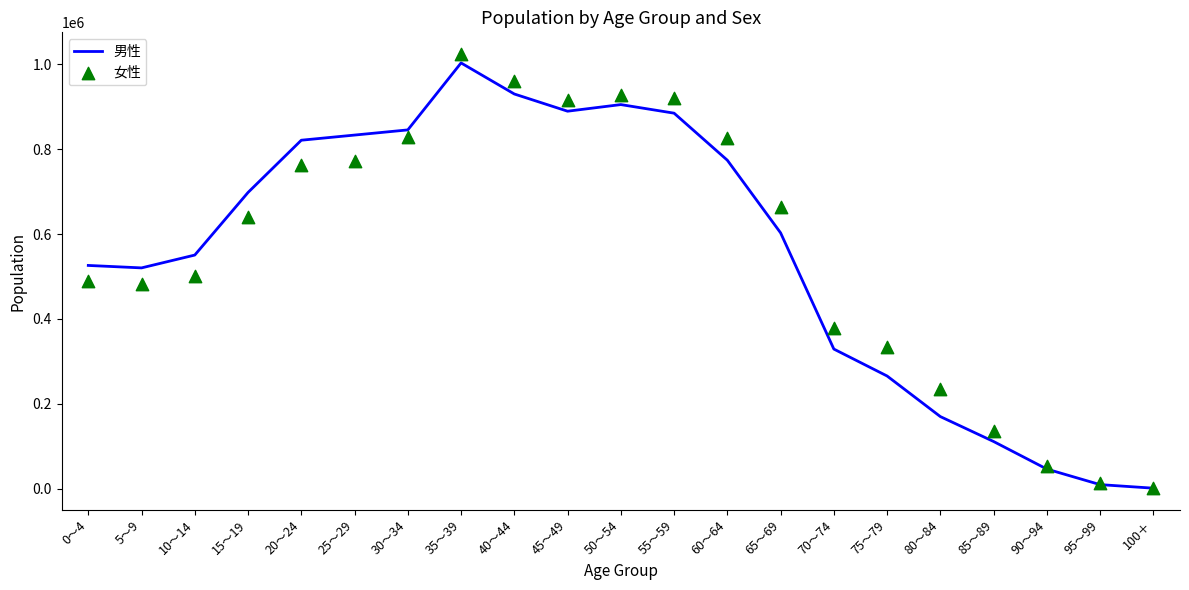

At which category is the sum across all series the highest?

35～39